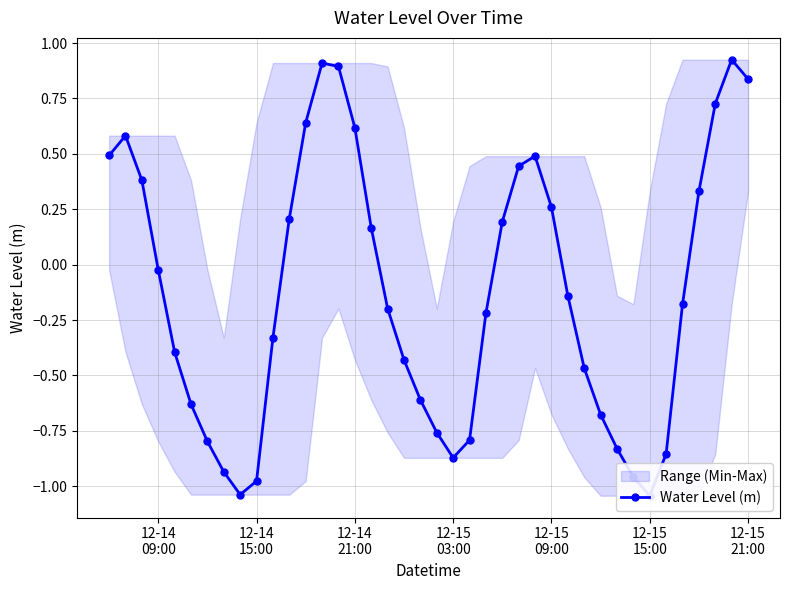

What is the difference between the second highest and minimum values?

2.0